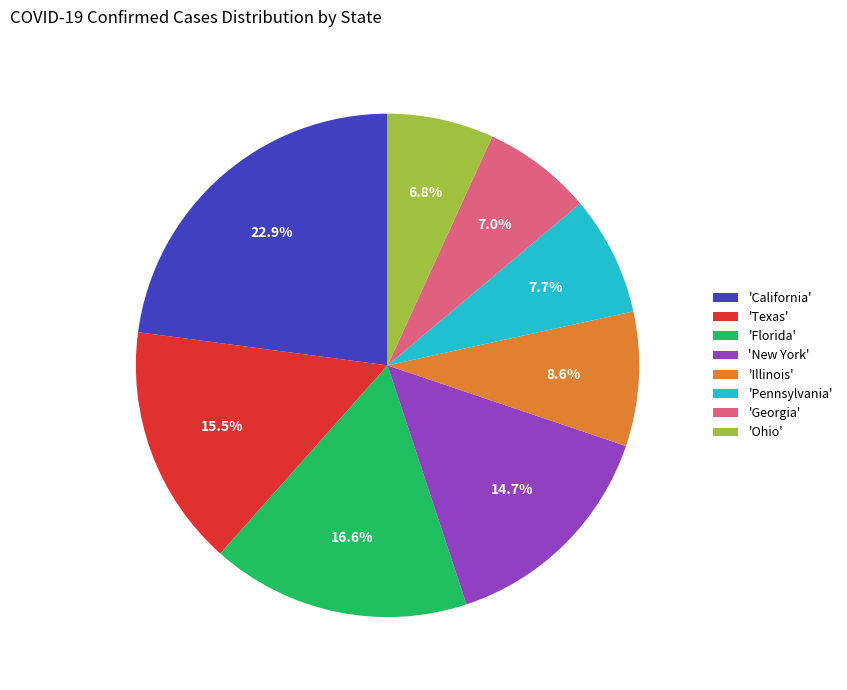

Do 'Illinois' and 'Georgia' together represent more than half of the pie?

No